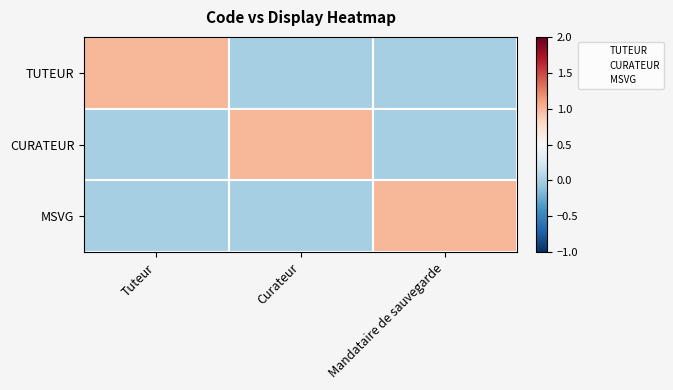

Which category has the lowest value across all series?

Curateur